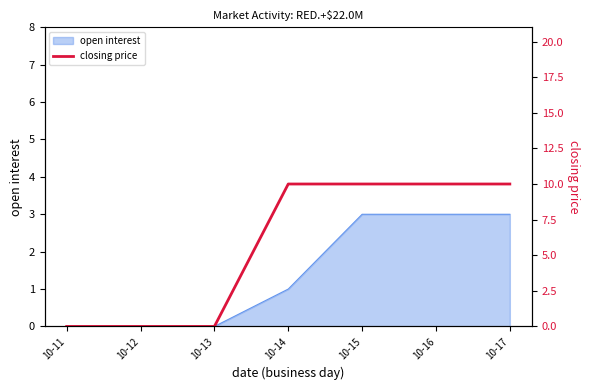

True or false: open interest has a value of 5 at 10-15.

False